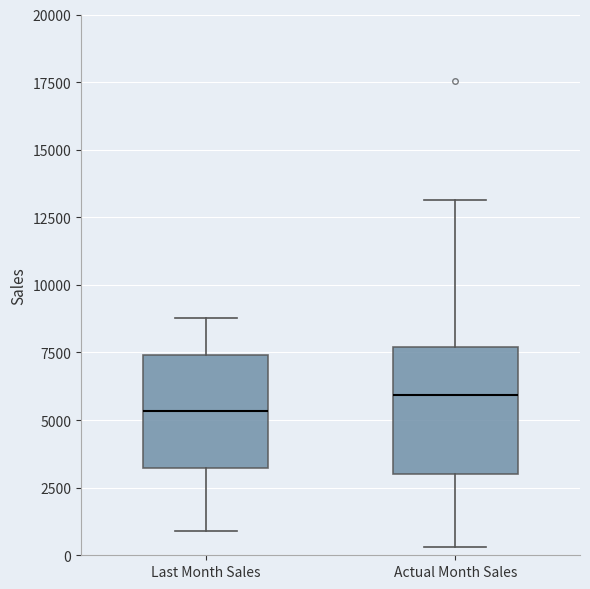

Where is the lower edge of the box for Actual Month Sales on the y-axis? The values are not printed on the chart, so give them approximately, as read against the axis.

3000